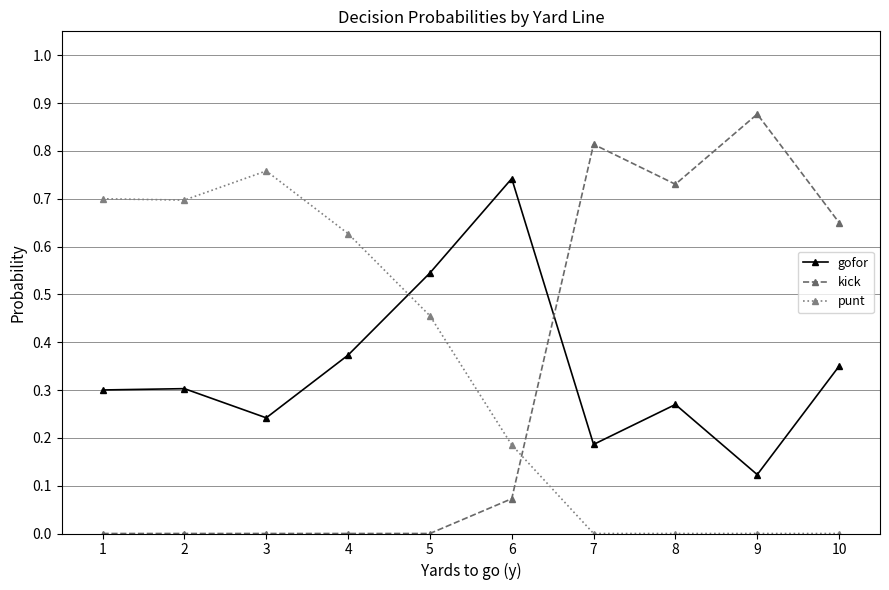

At which label is gofor closest to 0?

9